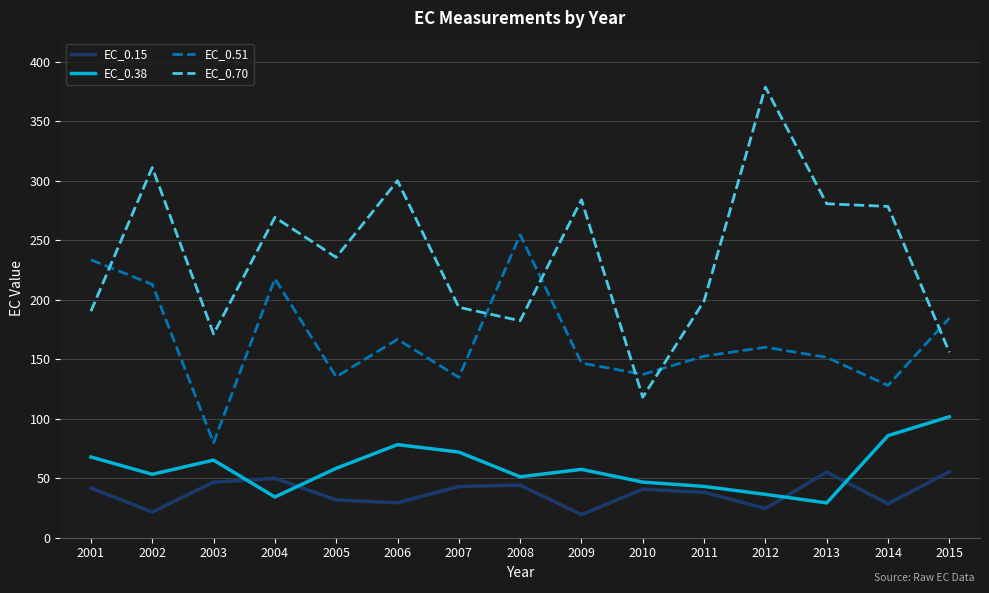

What is the total value across all series at 2014?

520.6